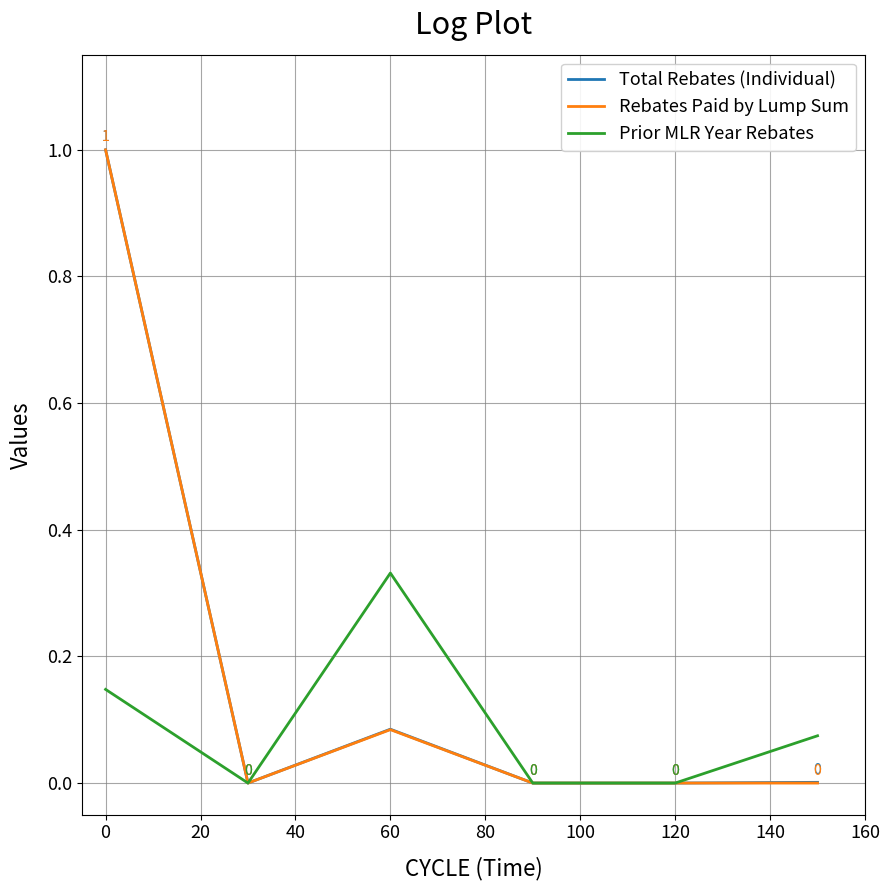

What is the maximum value shown in the chart?

1.0